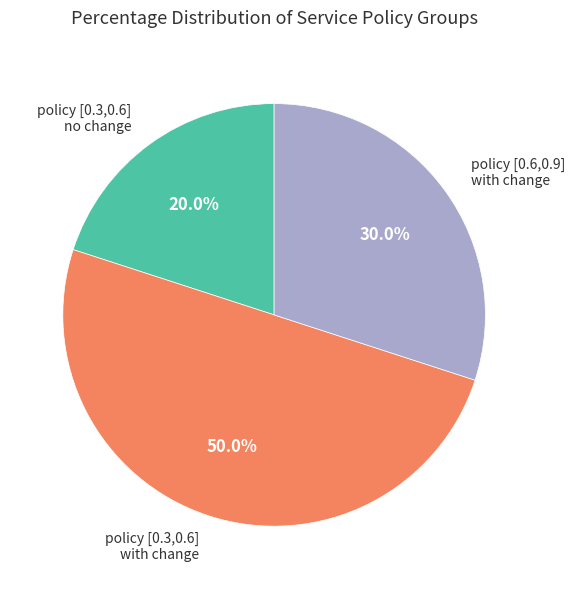

Is policy [0.6,0.9] with change the majority of the pie?

No